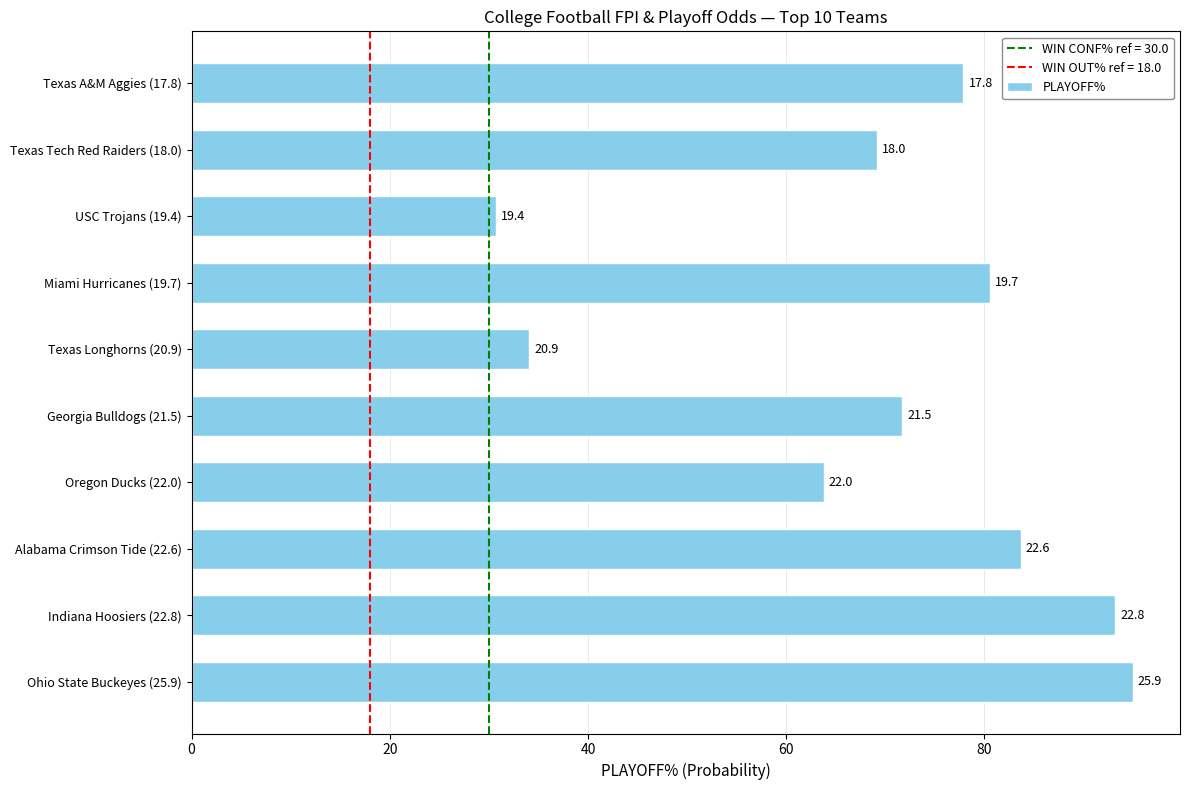

What is the maximum value shown in the chart?

95.0